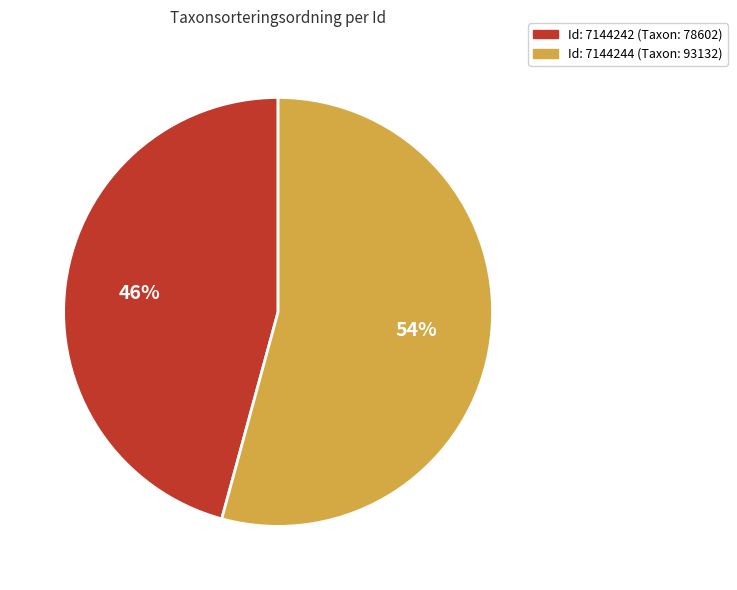

Is it true that Id: 7144242 (Taxon: 78602) is 58% of the pie?

False